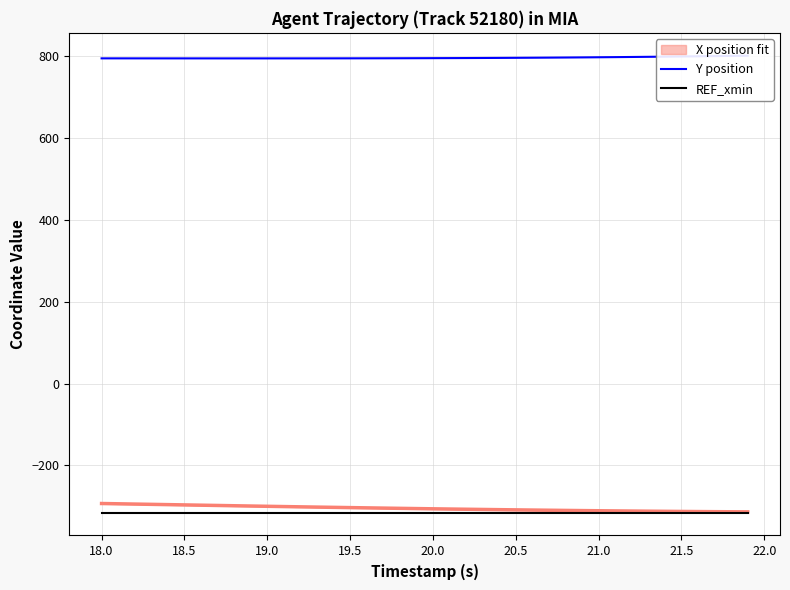

True or false: Y position and REF_xmin cross at least once.

False